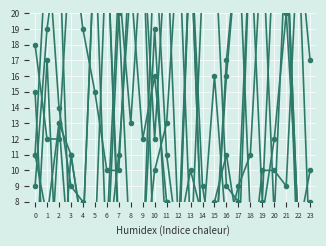

How many data points in col_8 are less than 12?

11